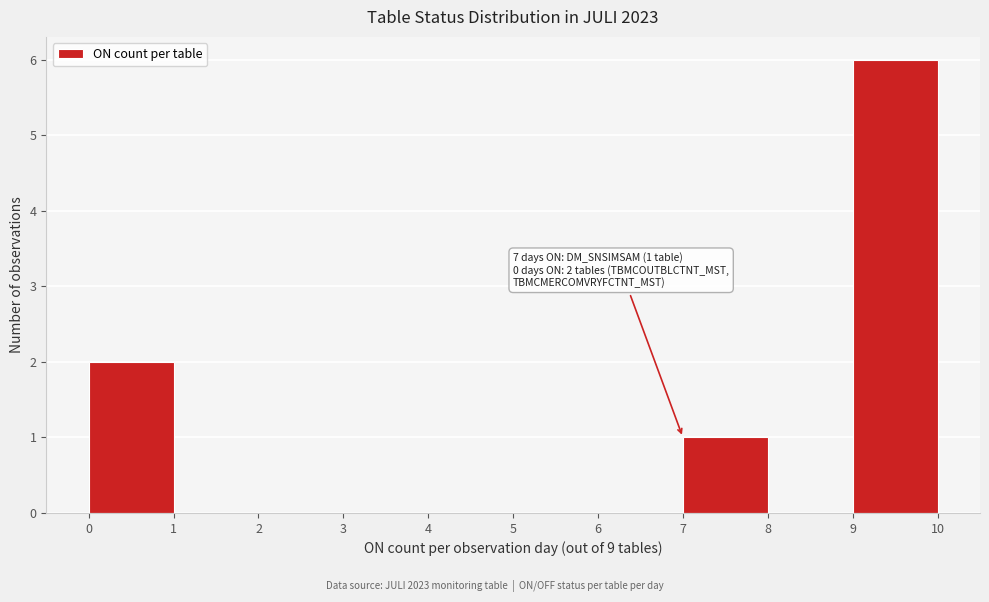

Over which range of the x-axis is the bar tallest?

9 to 10